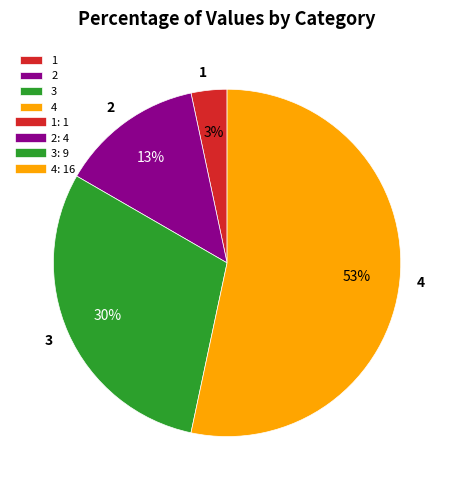

To the nearest percent, what is the difference between the 3 and 4 slice percentages?

23%